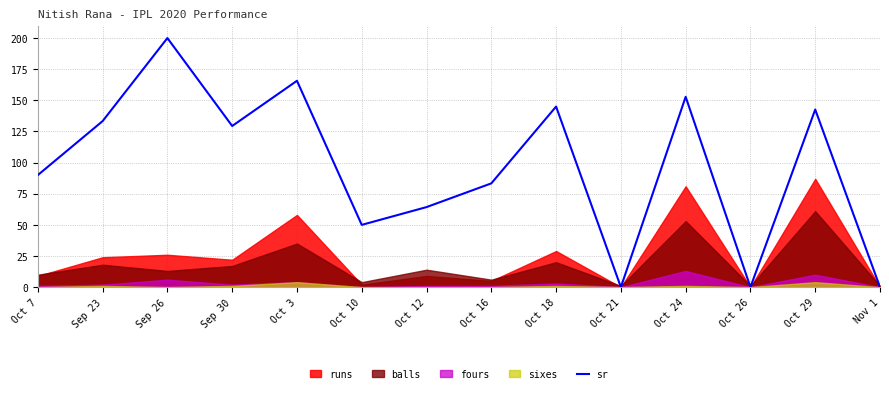

What is the ratio of the value at Oct 10 to the value at Oct 16?

0.6